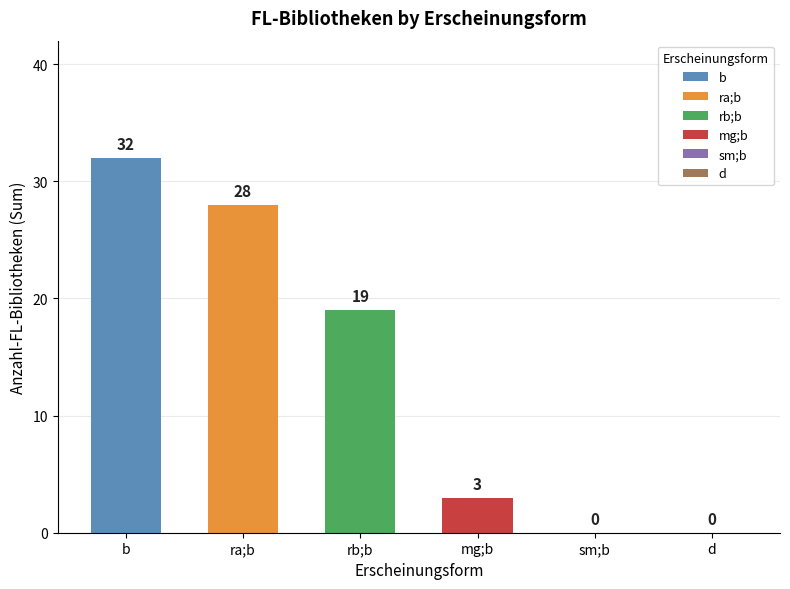

Reading right to left, list all the values displayed in this chart.

d=0	sm;b=0	mg;b=3	rb;b=19	ra;b=28	b=32